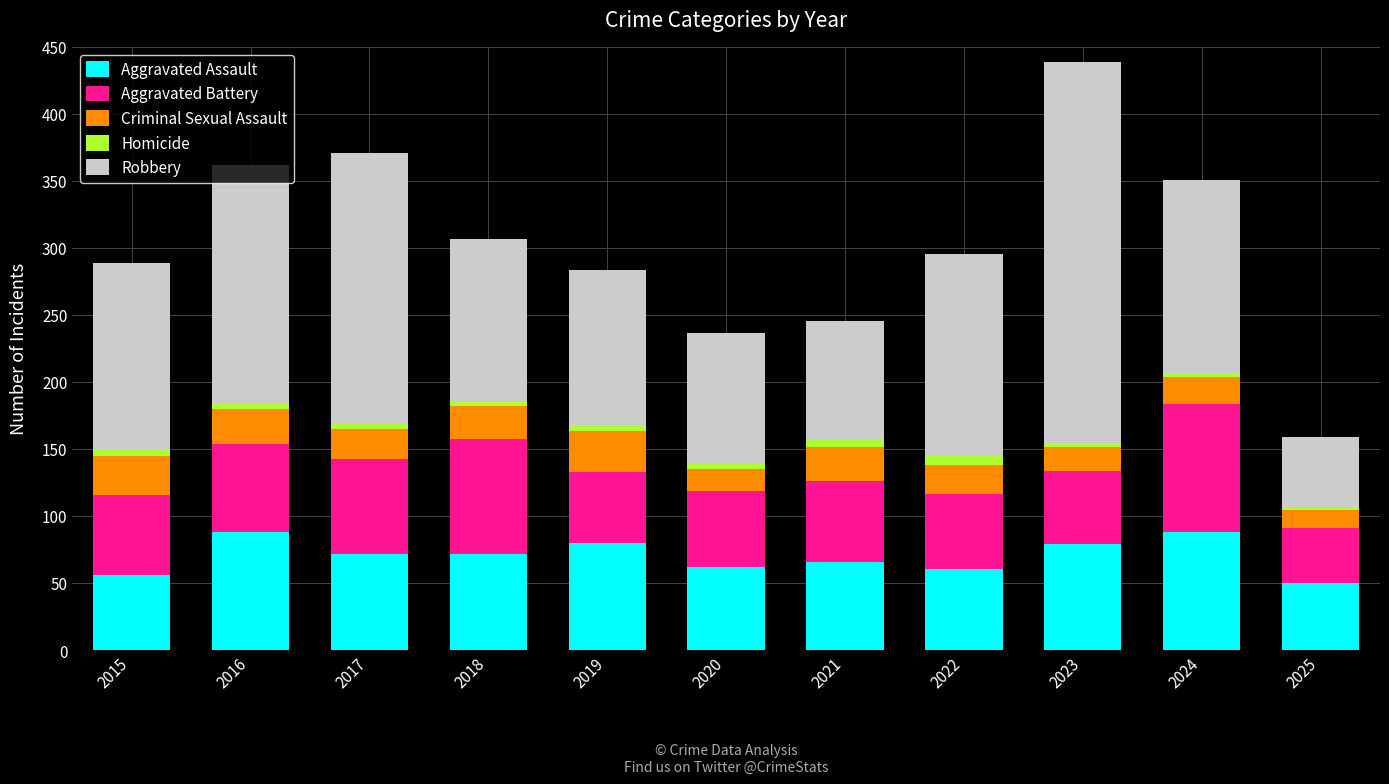

What is the highest value of the Aggravated Assault series?

88